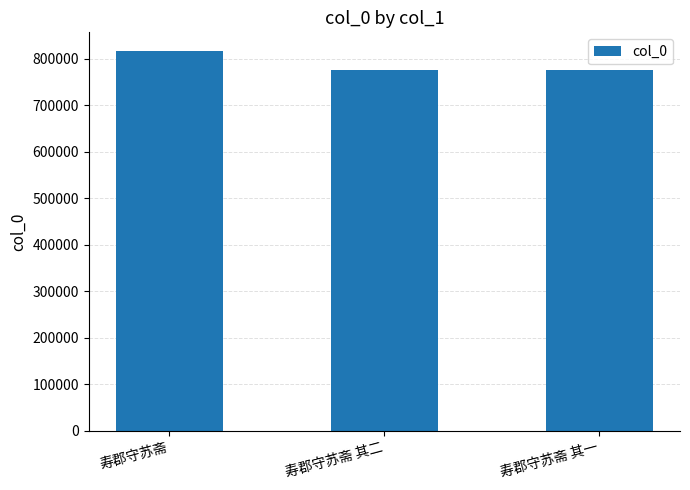

What is the difference between the values at 寿郡守苏斋 其二 and 寿郡守苏斋?

41200